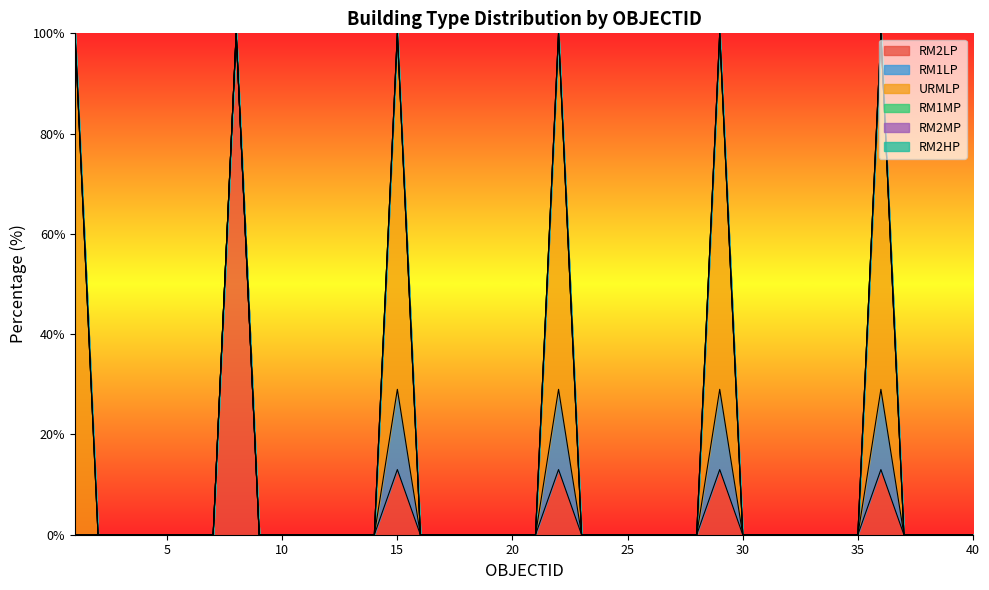

Which series has the largest range (max minus min)?

RM2LP